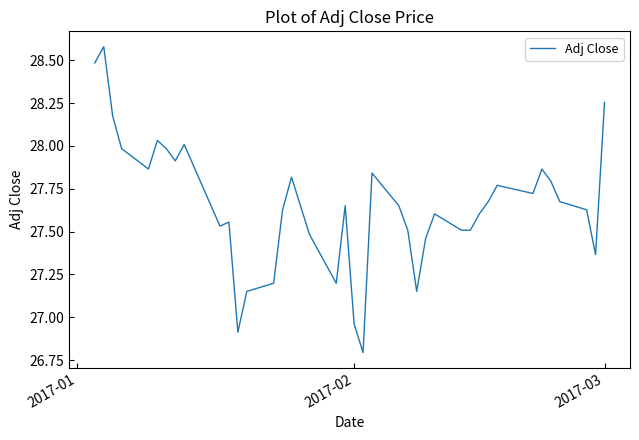

What is the difference between the maximum and minimum values?

1.8